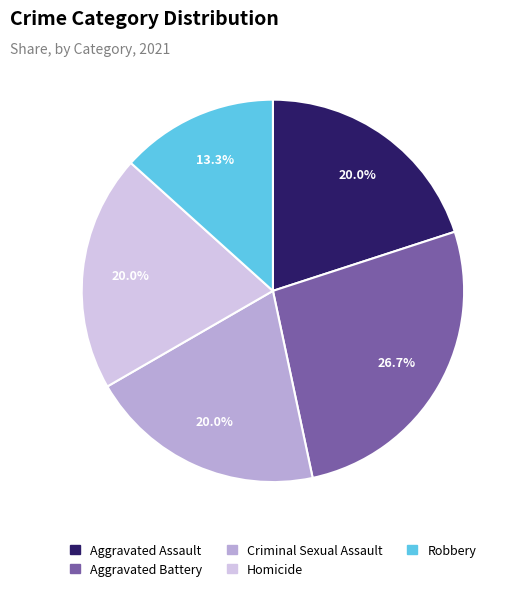

To the nearest percent, what portion does Homicide represent?

20%